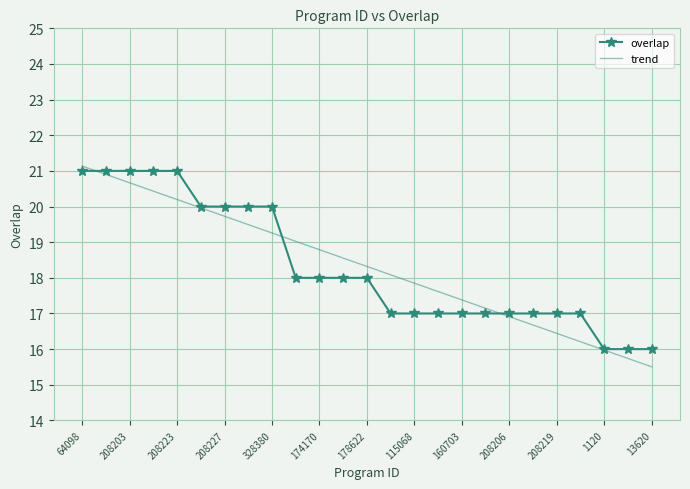

What is the maximum value shown in the chart?

21.1